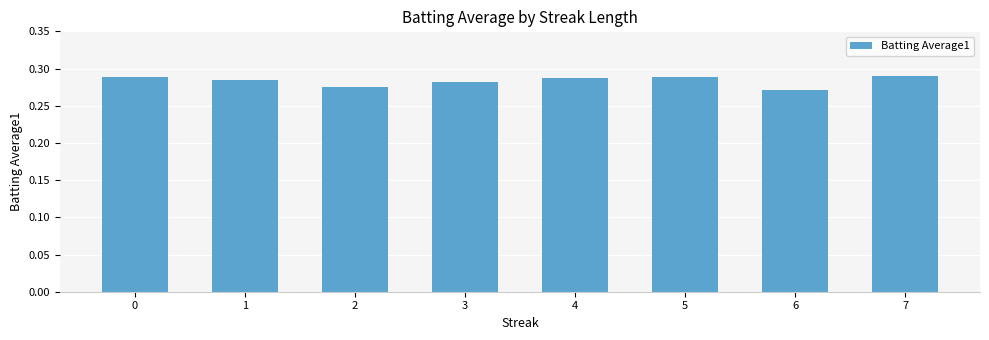

Count the values in the range 0 to 1.

8